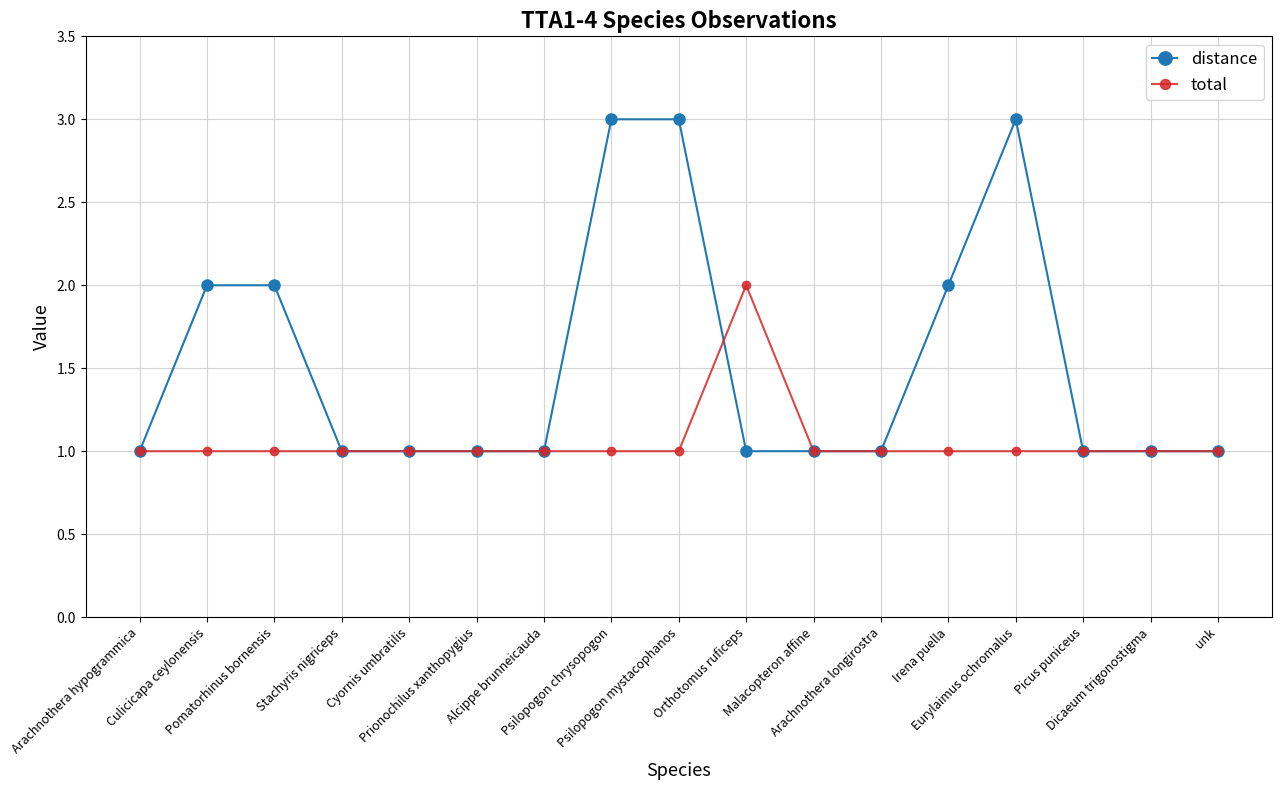

Which series has the largest total across all categories?

distance